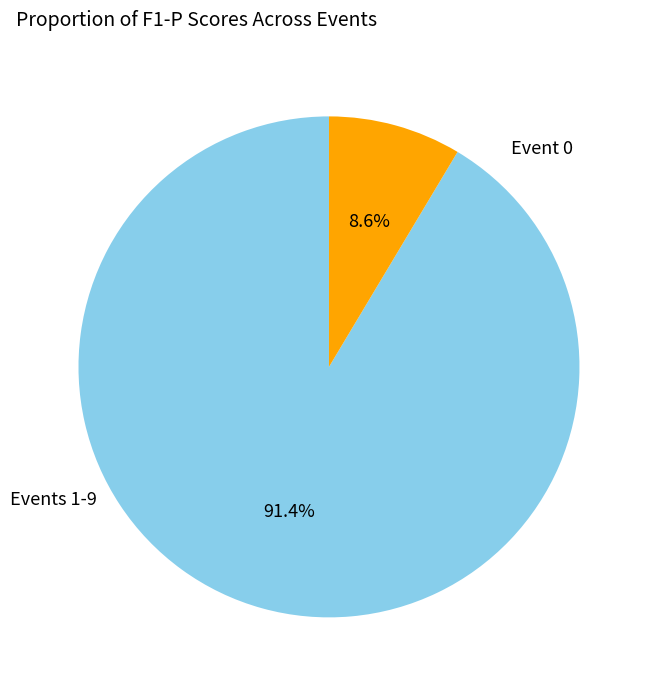

Is there a majority slice in this chart?

Yes